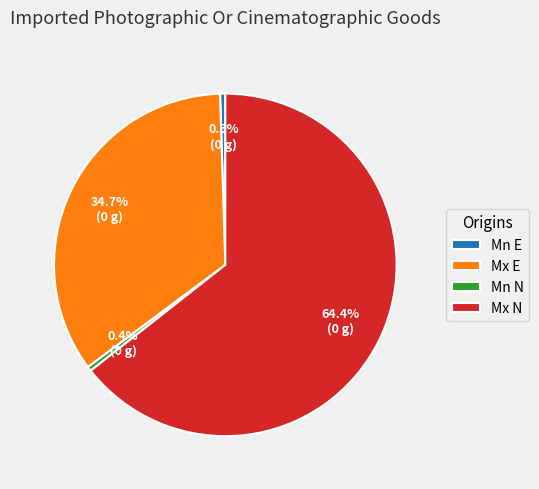

Which has a higher value, Mn N or Mx N?

Mx N